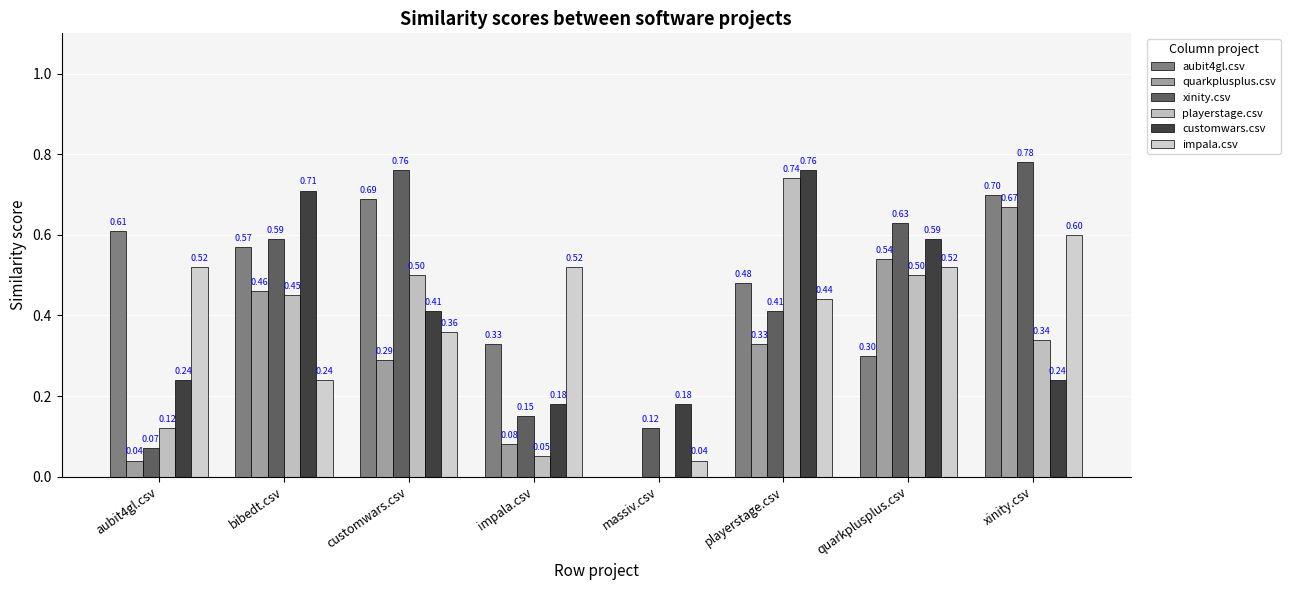

Is the value of quarkplusplus.csv at massiv.csv greater than the value of impala.csv at xinity.csv?

No